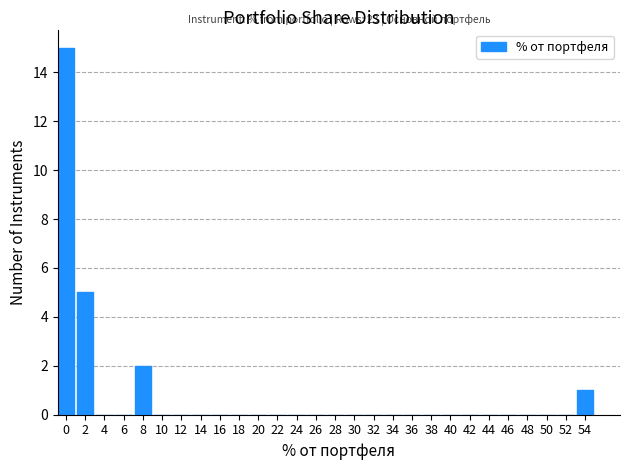

Reading left to right, extract all data points from this chart.

0=15	2=5	4=0	6=0	8=2	10=0	12=0	14=0	16=0	18=0	20=0	22=0	24=0	26=0	28=0	30=0	32=0	34=0	36=0	38=0	40=0	42=0	44=0	46=0	48=0	50=0	52=0	54=1